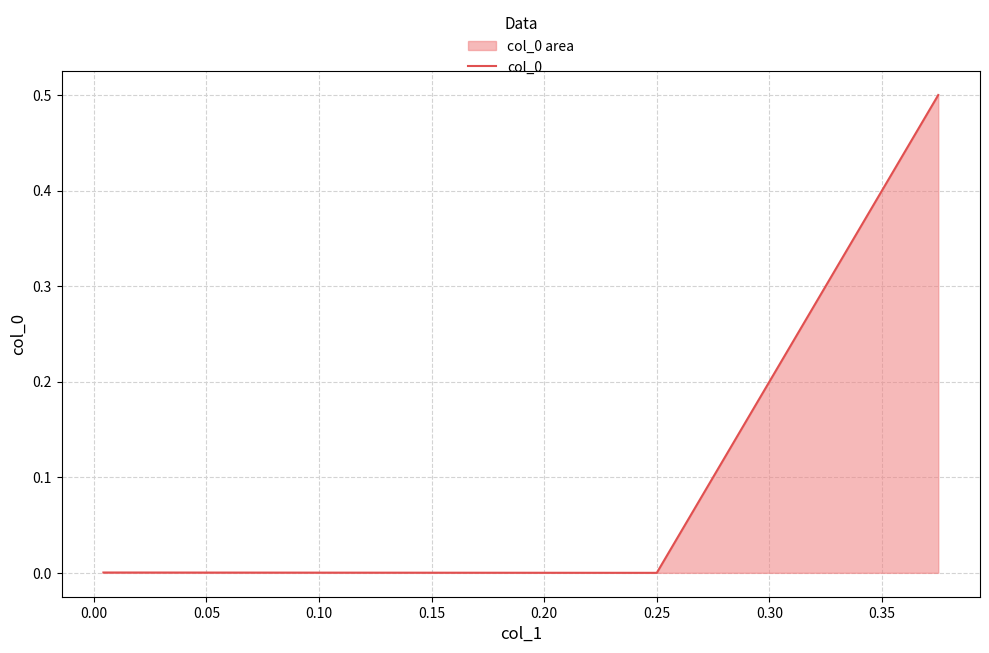

How many lines are shown in the chart?

1